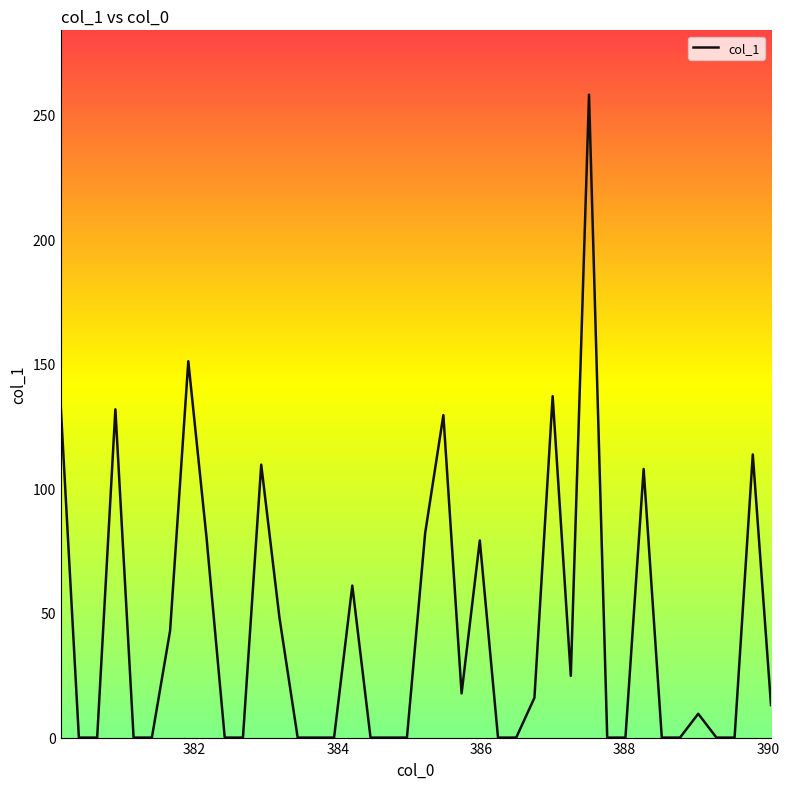

What is the difference between the maximum and minimum values?

258.0